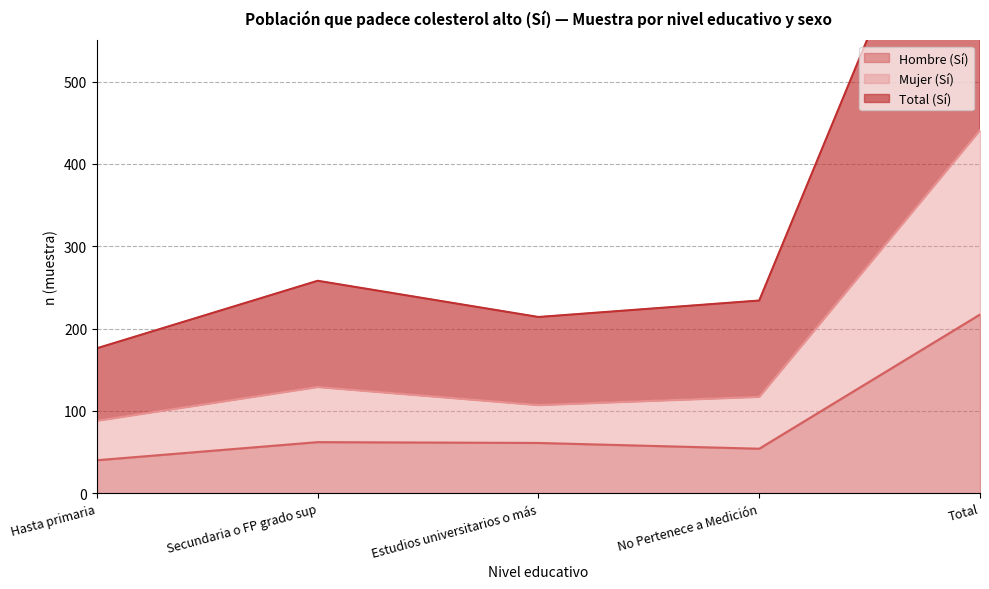

True or false: Hombre (Sí) has a value of 217 at Total.

True